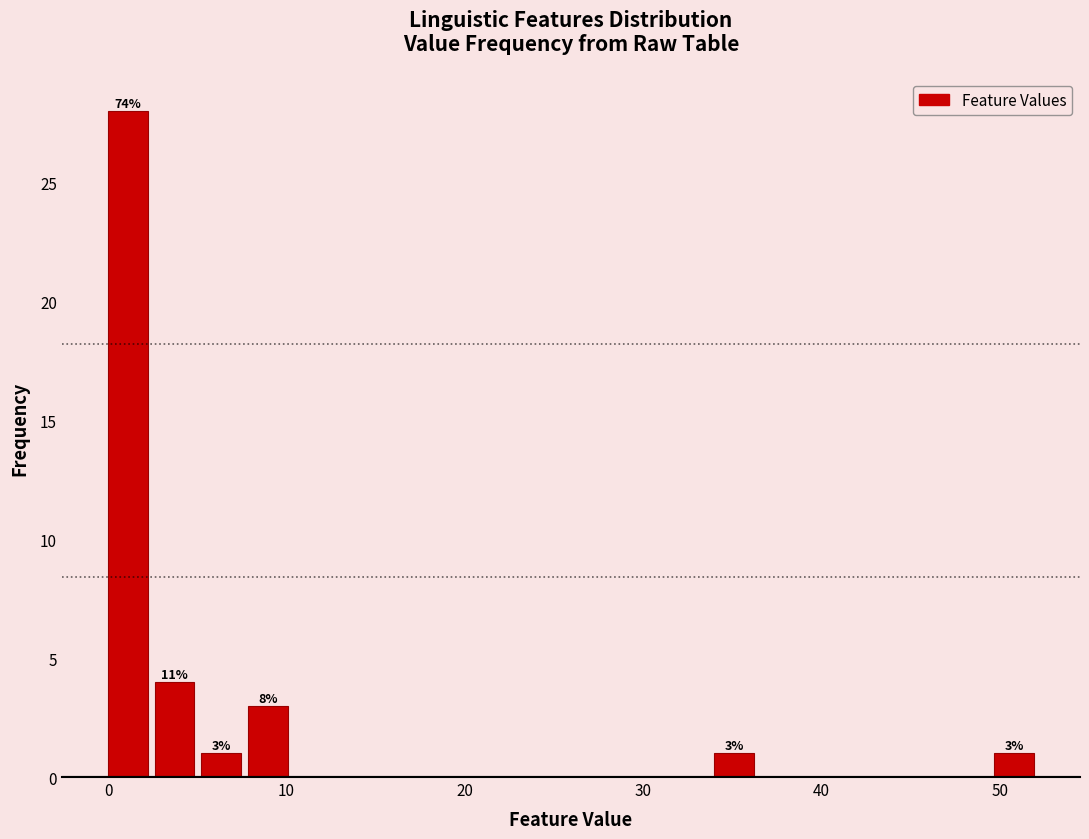

Read against the x-axis, roughly where is the centre of the tallest bar?

1